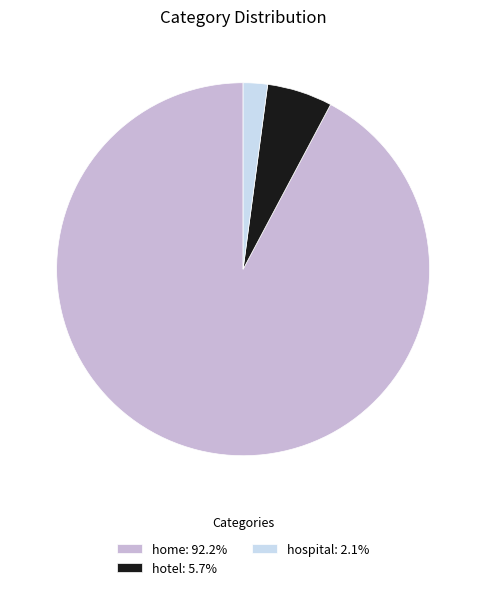

Approximately how many times larger is the value at home: 92.2% compared to hotel: 5.7%?

16.3